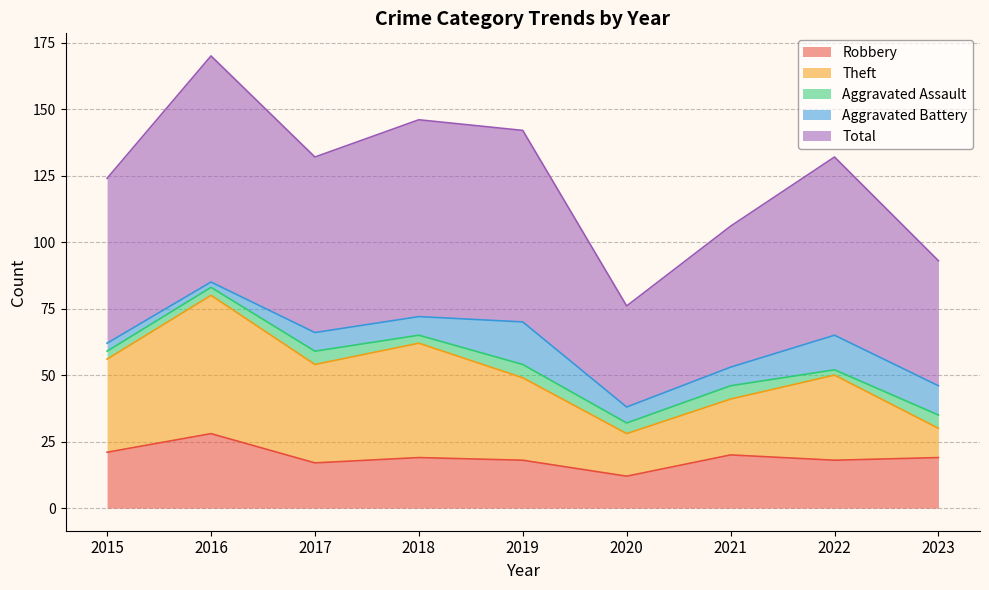

What is the sum of the Theft values at 2017 and 2021?

58